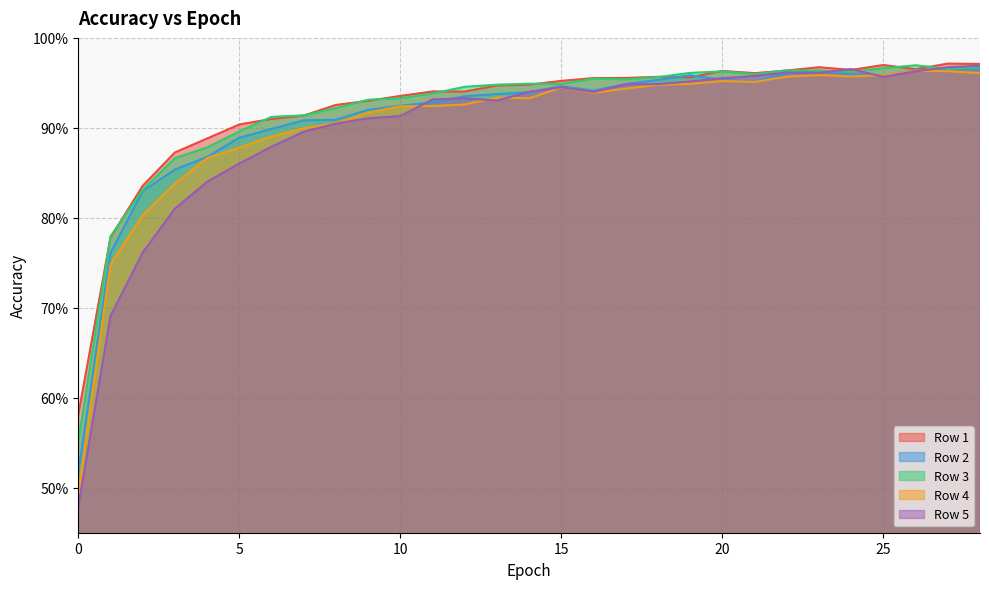

Rank the series by their maximum value, from lowest to highest.

Row 4, Row 2, Row 5, Row 3, Row 1